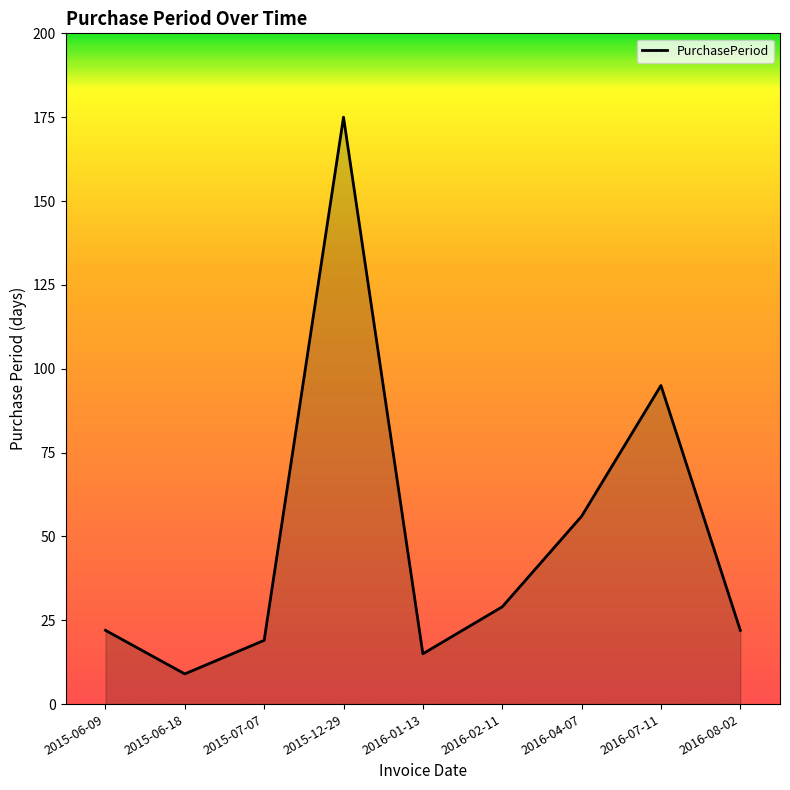

True or false: the data has more than 2 interior local peaks.

False